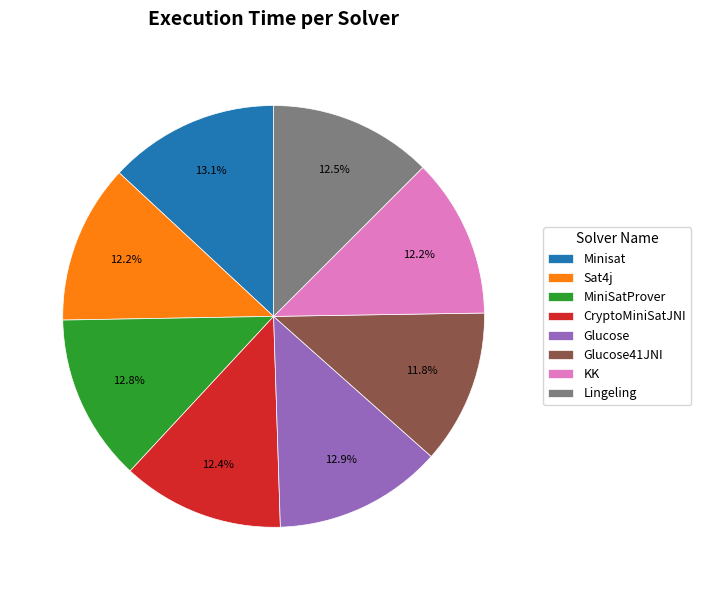

To the nearest percent, what percentage of the pie is KK?

12%